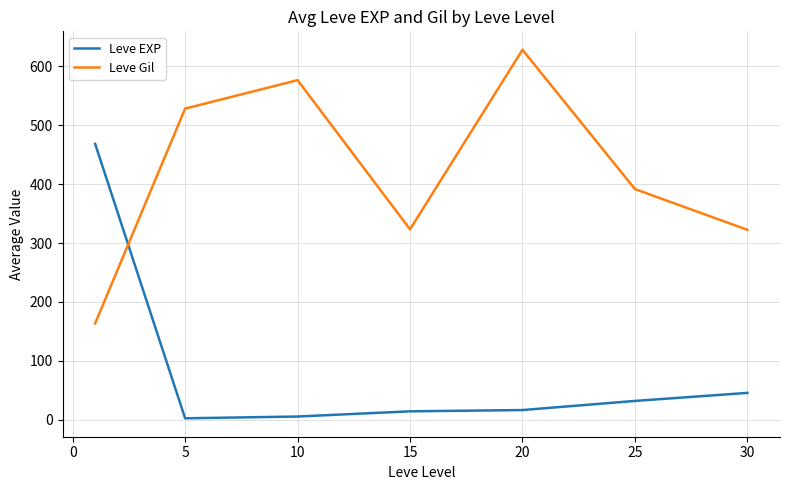

What are all the series names shown in the legend?

Leve EXP, Leve Gil